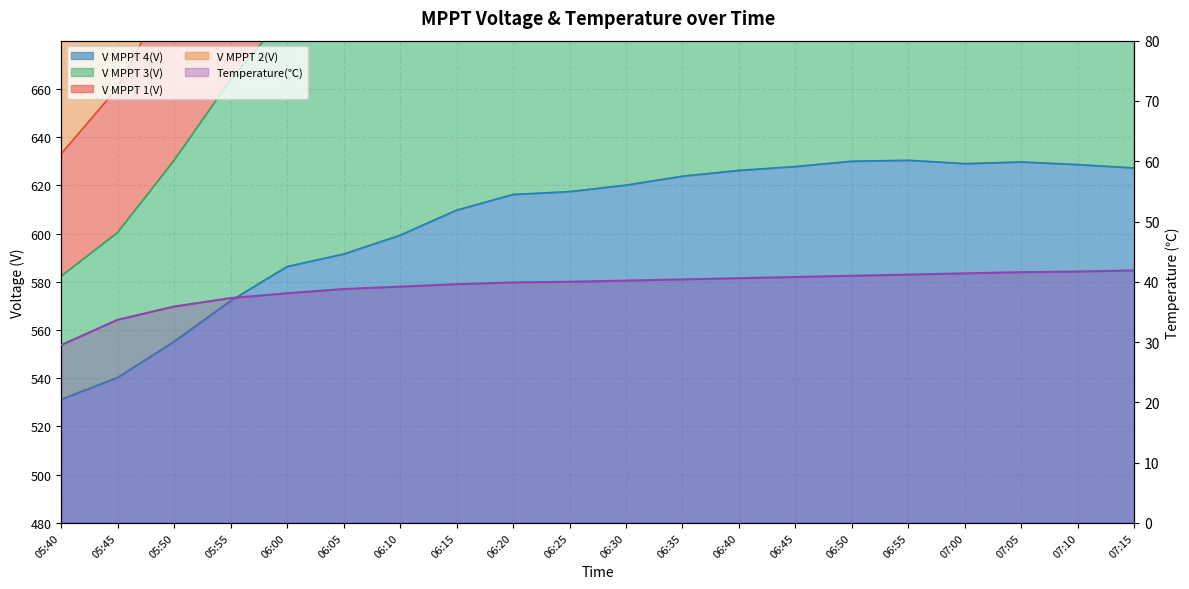

At which label is V MPPT 2(V) closest to 401?

06:00